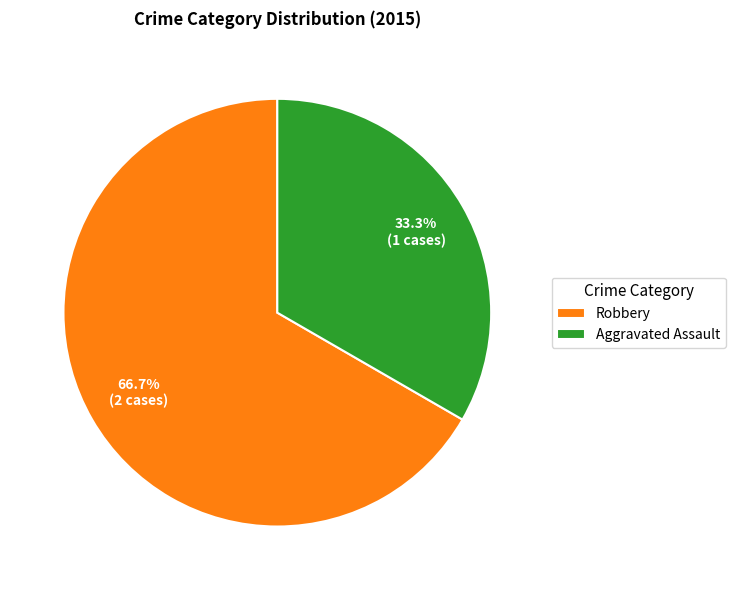

To the nearest percent, what is the difference between the largest and smallest slice percentages?

33%